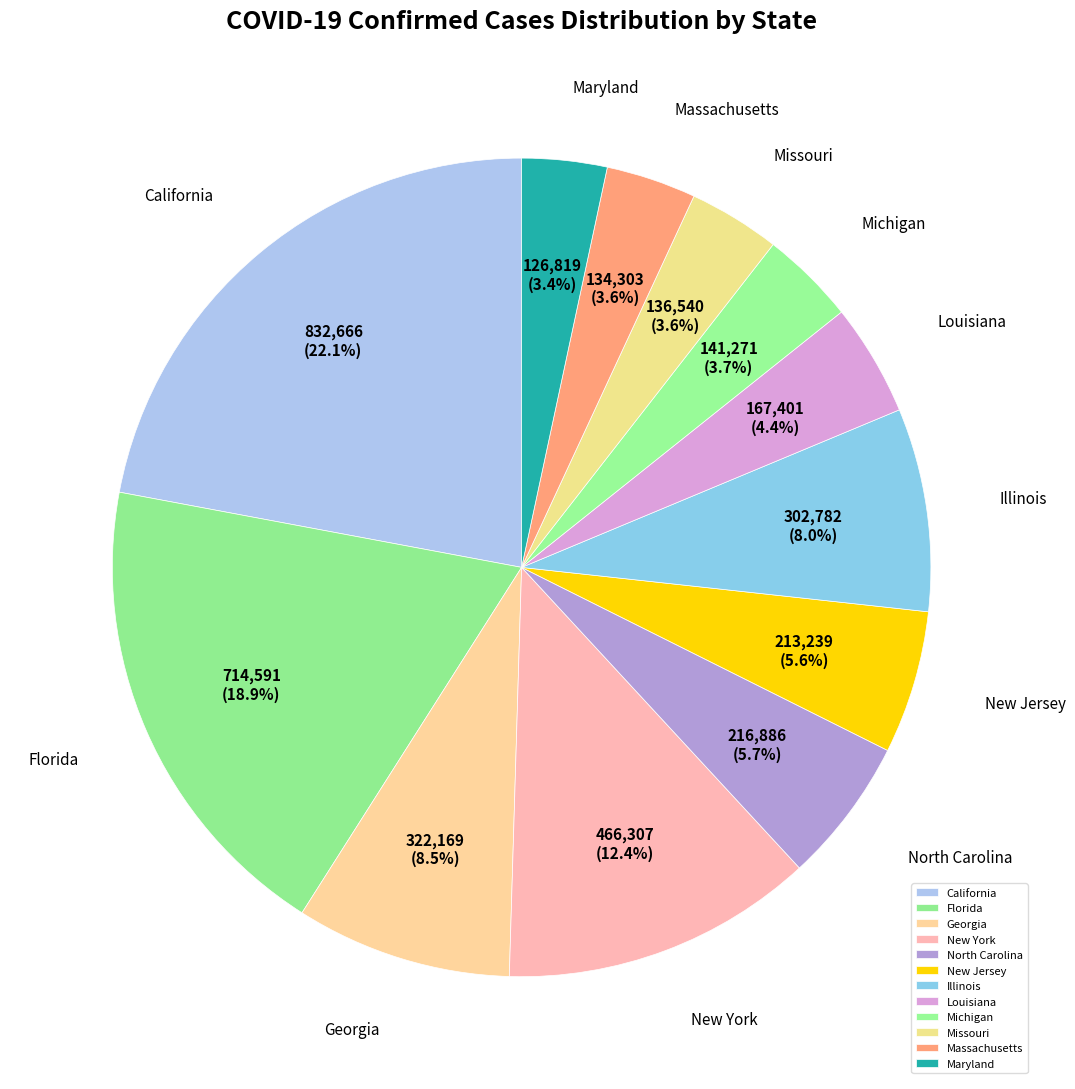

To the nearest percent, what percentage of the pie is New York?

12%